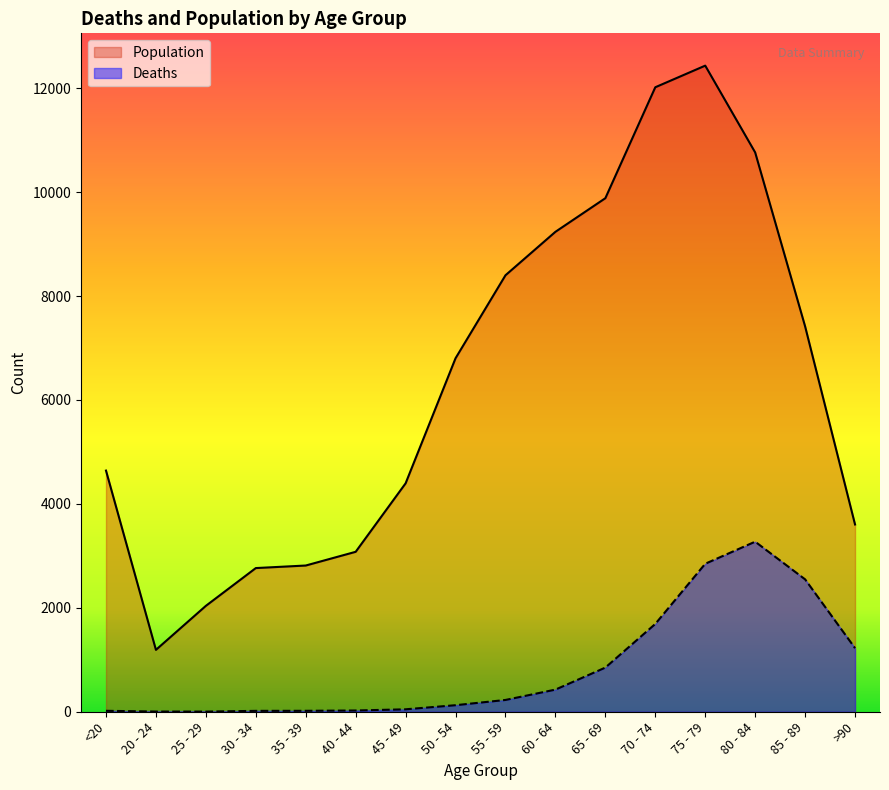

What is the sum of all Deaths values?

13343